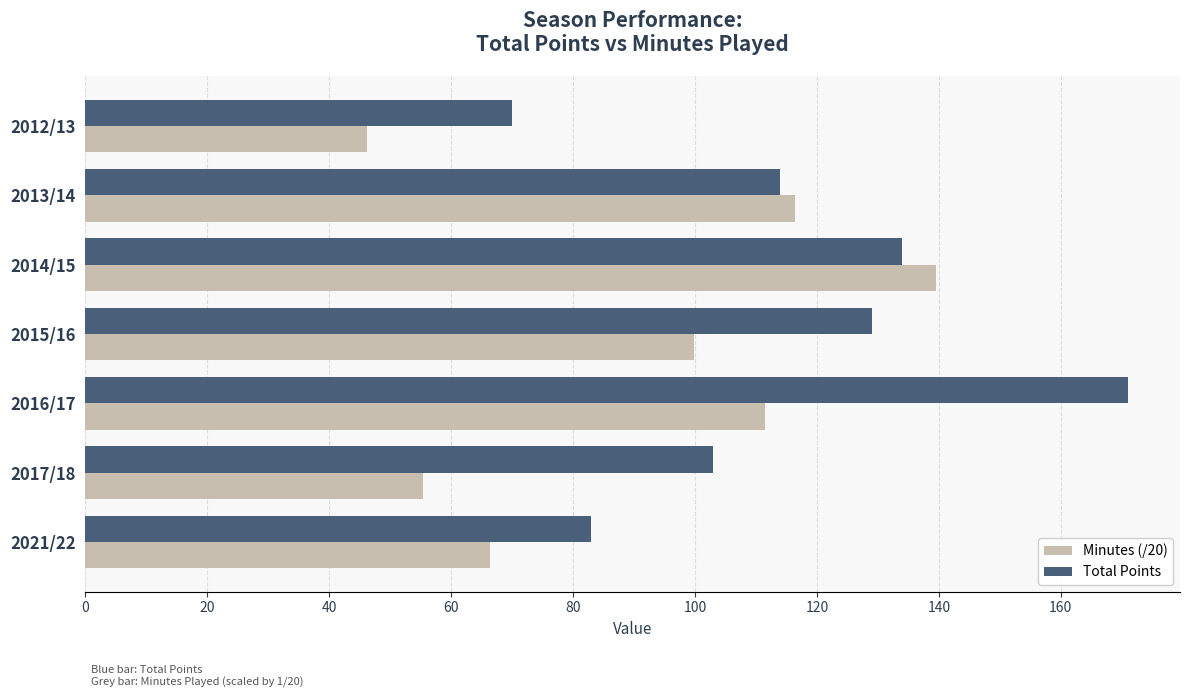

At which label is Total Points closest to 120?

2013/14